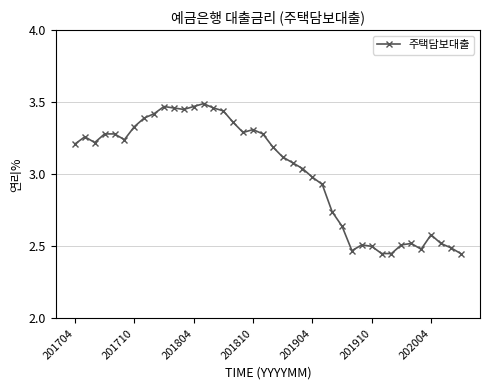

True or false: there are more than 2 points higher than both neighbors.

True